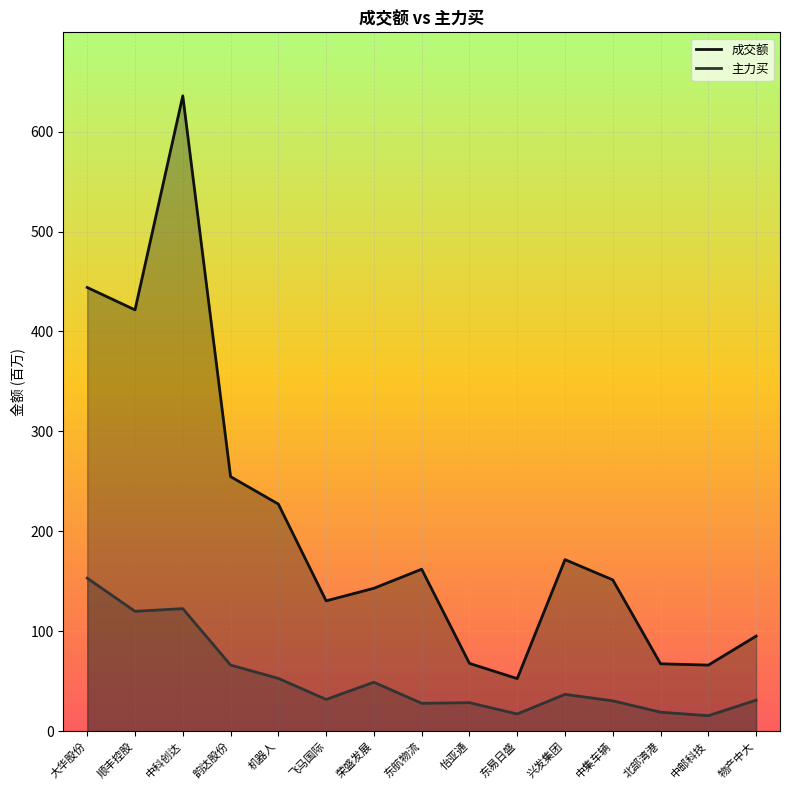

What is the approximate value of 主力买 at 中集车辆?

30.4